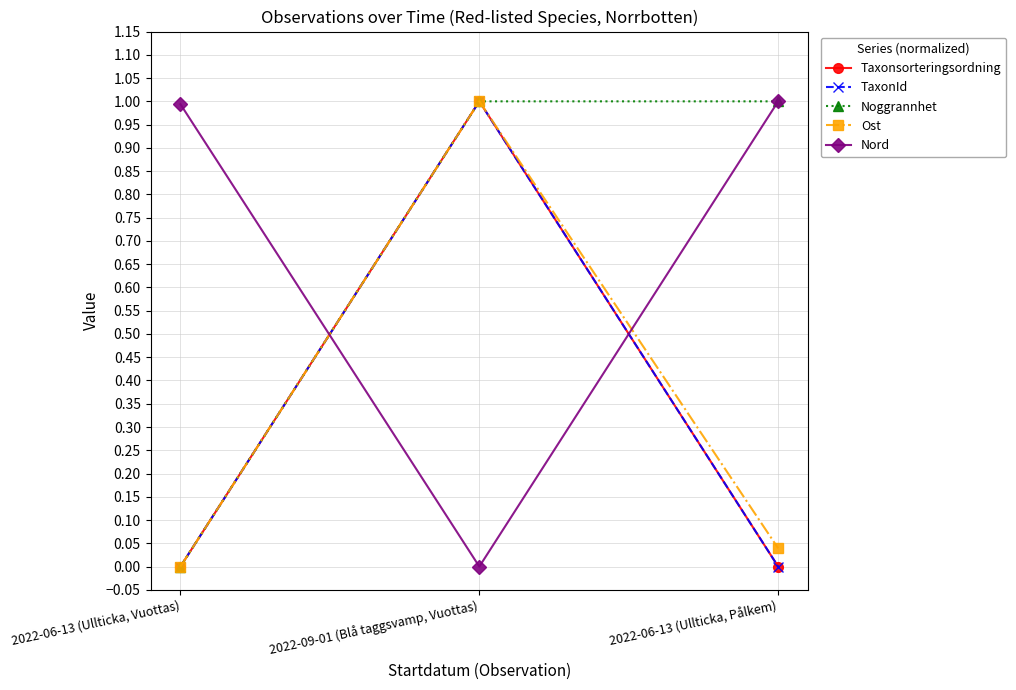

Is this an area chart (filled region under the line)?

No